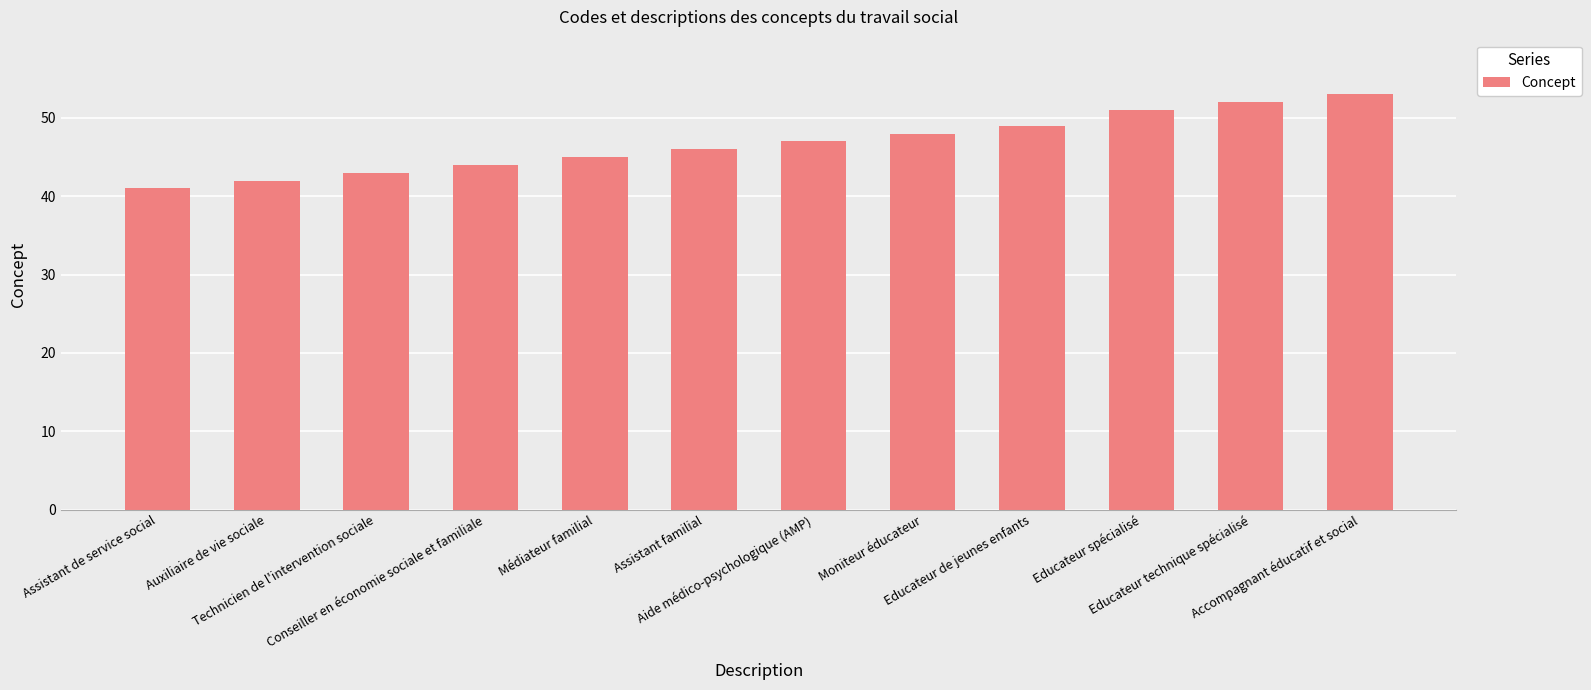

List the labels in order of value, largest first.

Accompagnant éducatif et social, Educateur technique spécialisé, Educateur spécialisé, Educateur de jeunes enfants, Moniteur éducateur, Aide médico-psychologique (AMP), Assistant familial, Médiateur familial, Conseiller en économie sociale et familiale, Technicien de l'intervention sociale, Auxiliaire de vie sociale, Assistant de service social